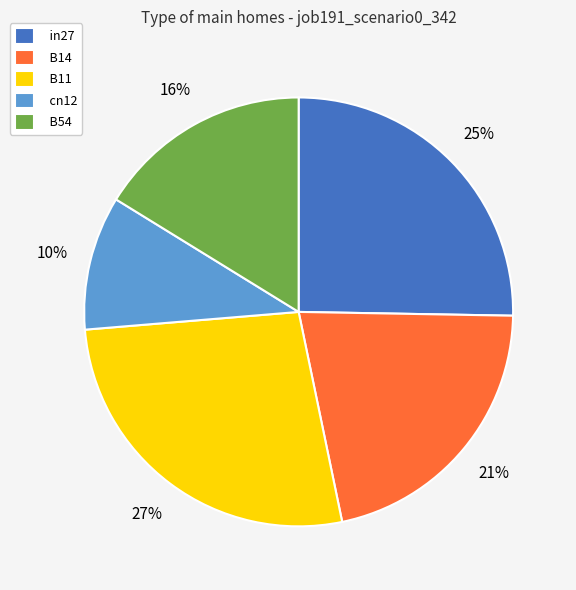

Which has a higher value, cn12 or in27?

in27